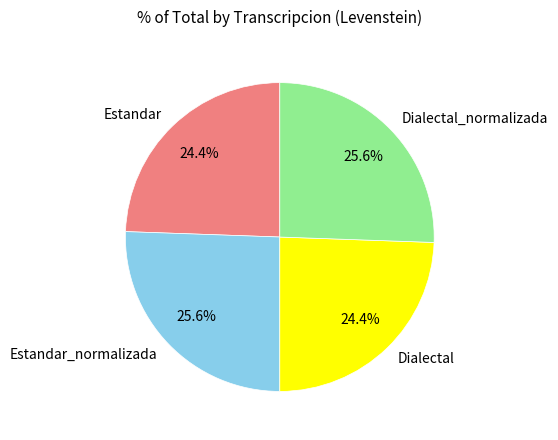

To the nearest percent, what is the difference between the largest and smallest slice percentages?

1%